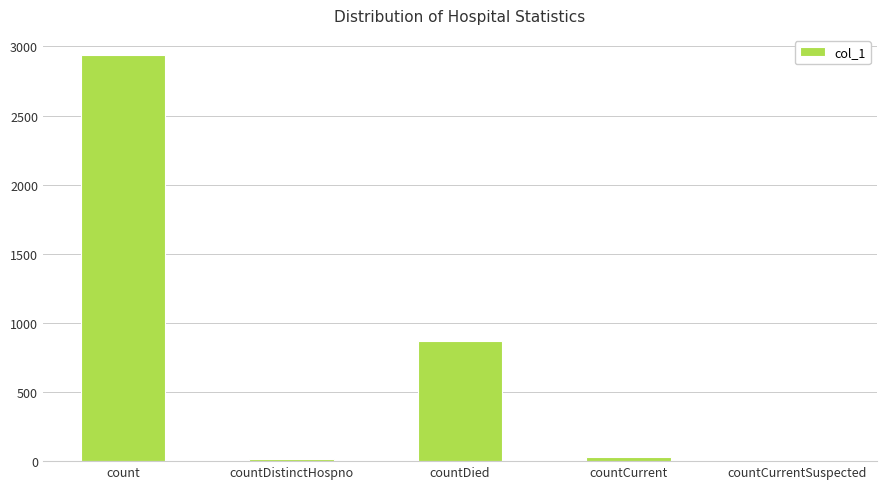

What is the sum of all values?

3850